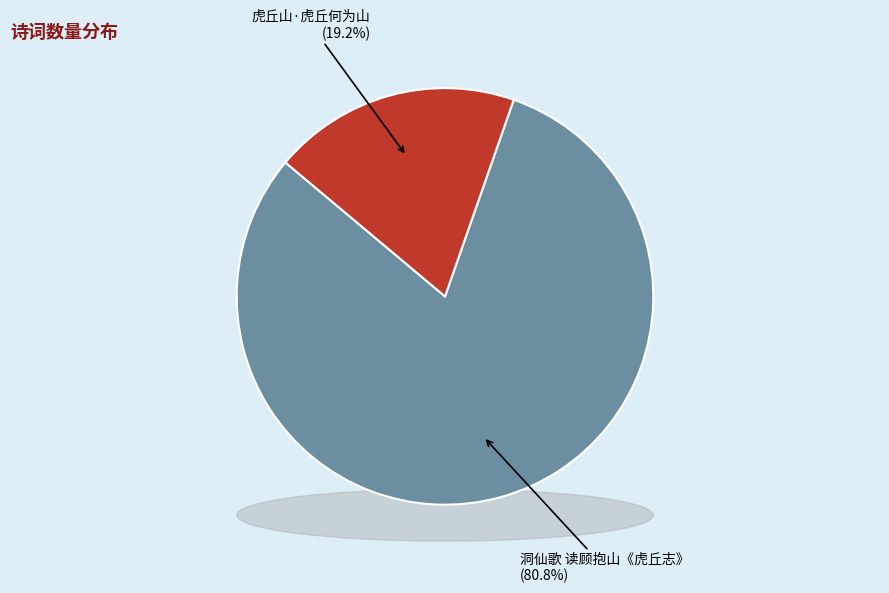

Rank the categories by value from highest to lowest.

洞仙歌 读顾抱山《虎丘志》, 虎丘山·虎丘何为山